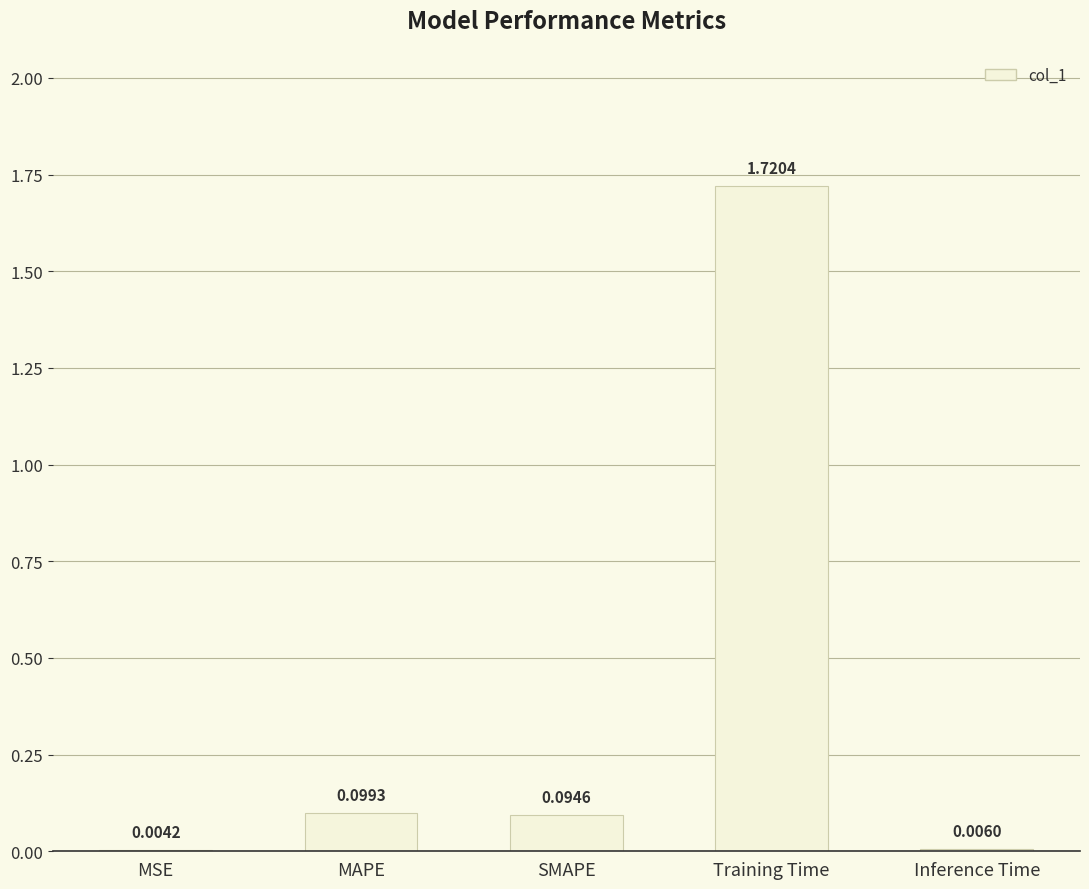

Which label corresponds to the largest value in the chart?

Training Time